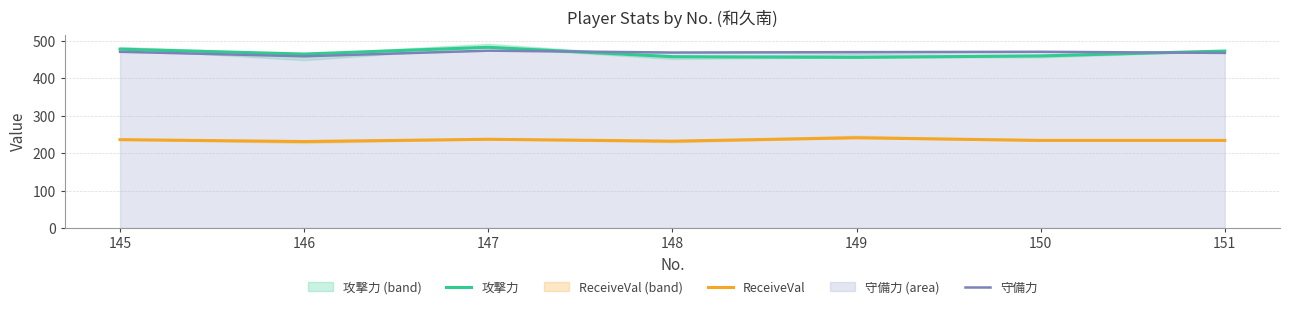

List the labels in order of ReceiveVal value, largest first.

149, 147, 145, 150, 151, 148, 146